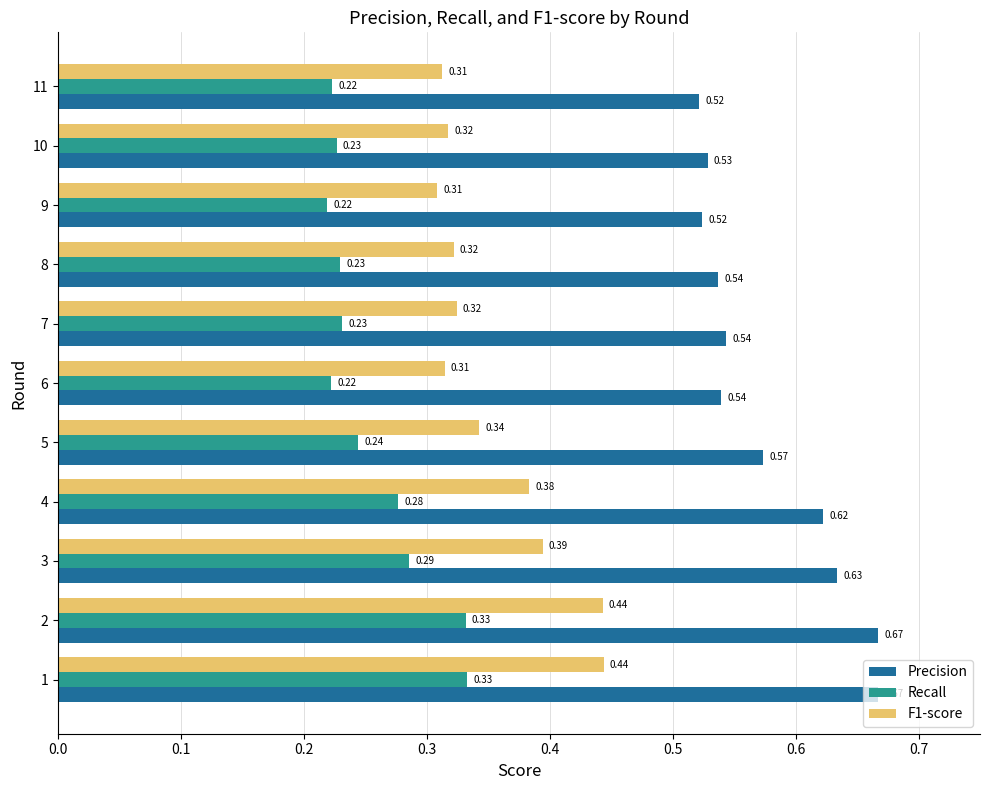

Rank the series by their maximum value, from lowest to highest.

Recall, F1-score, Precision